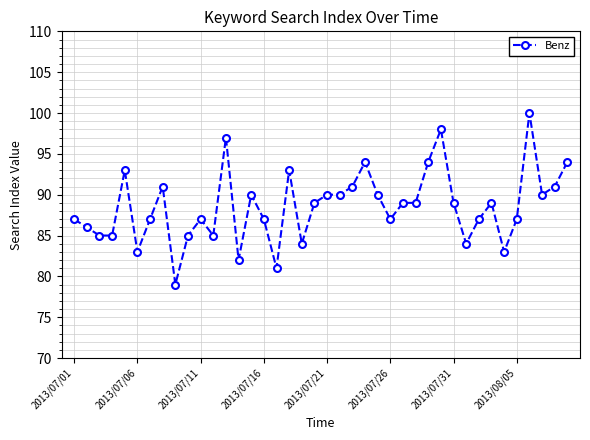

What is the maximum value shown in the chart?

100